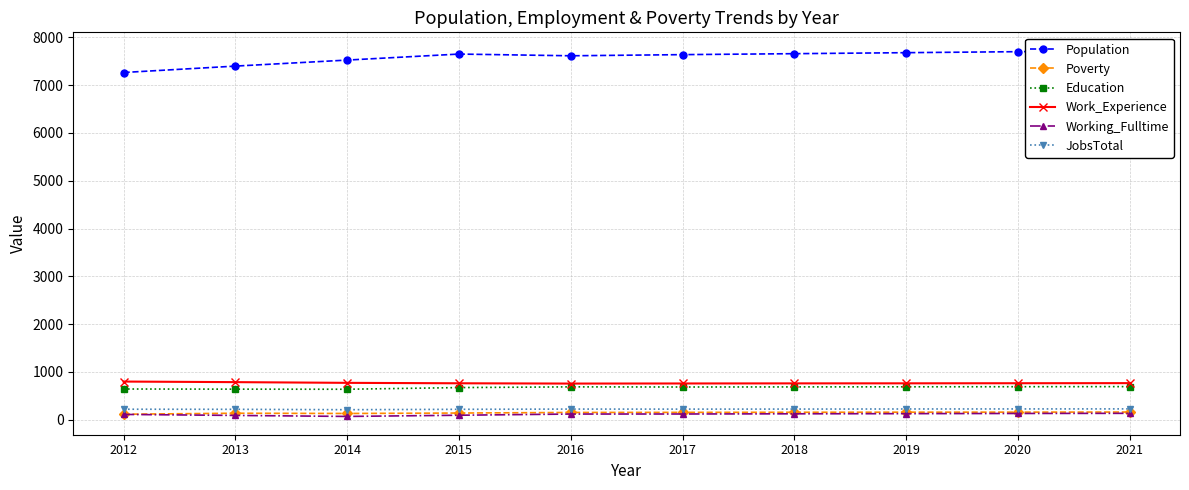

Is it true that JobsTotal equals 377 at 2016?

False